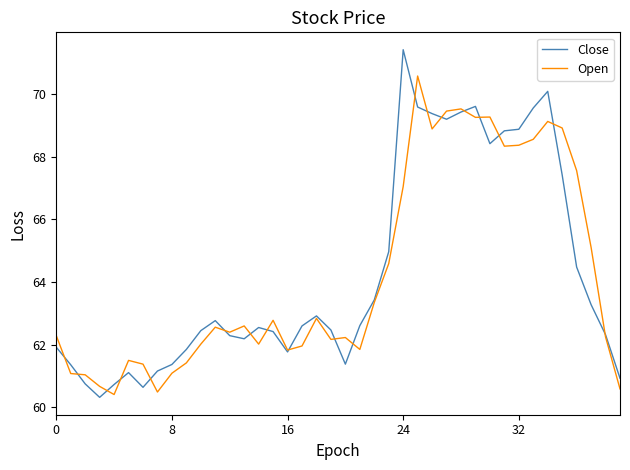

What is the minimum value shown in the chart?

60.3